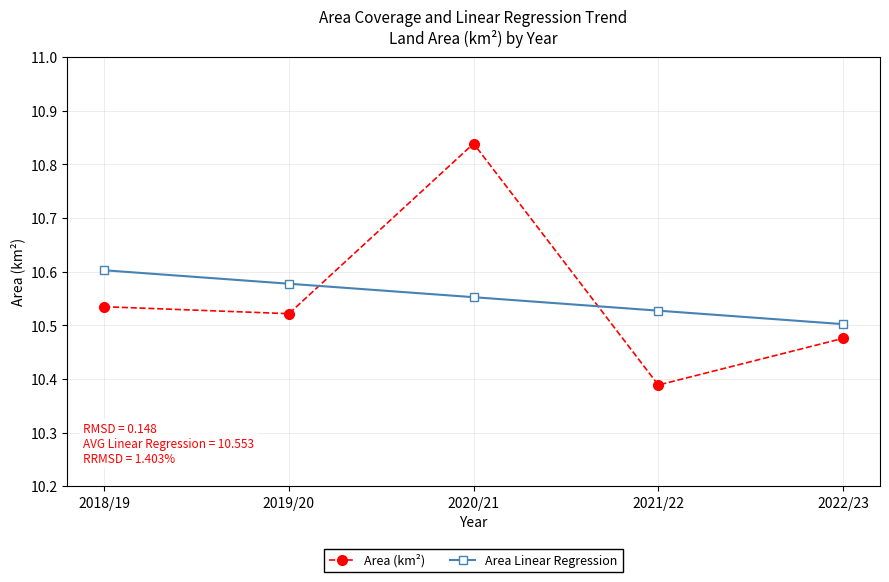

Where is Area Linear Regression nearest to the value 10?

2022/23